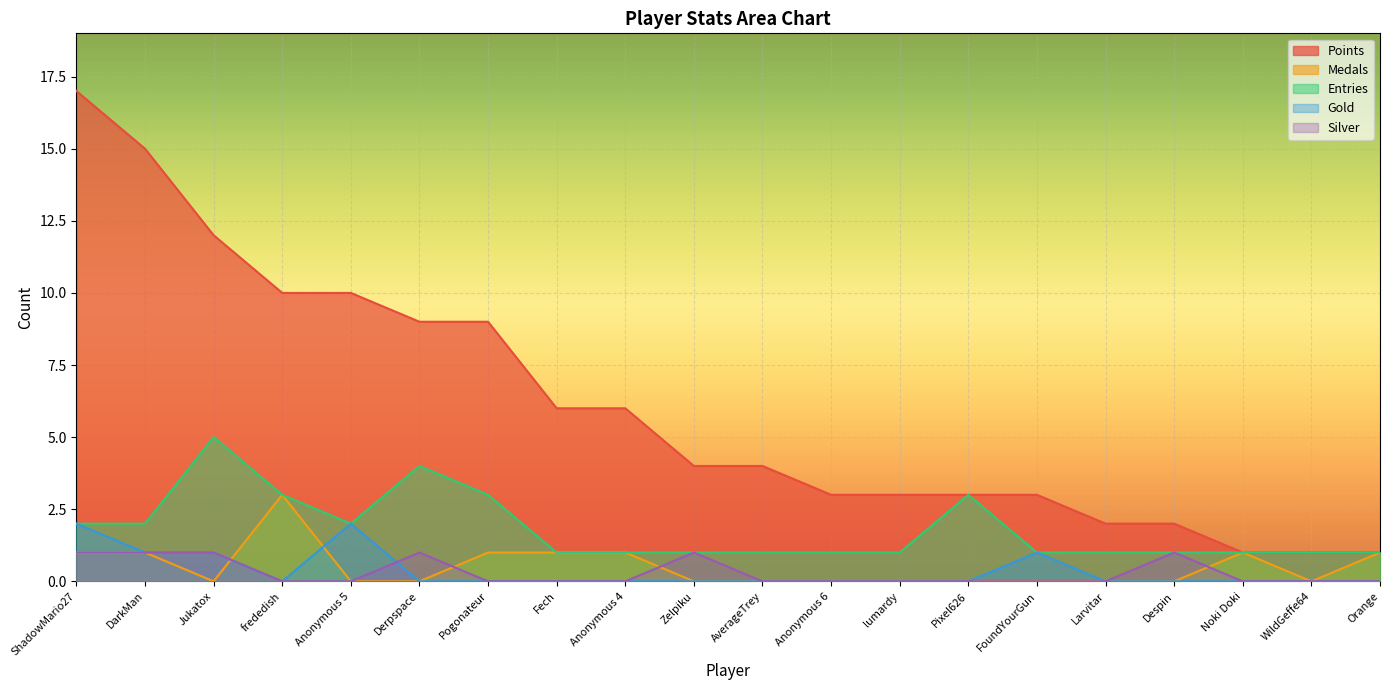

How many values in the Entries series exceed 1?

8